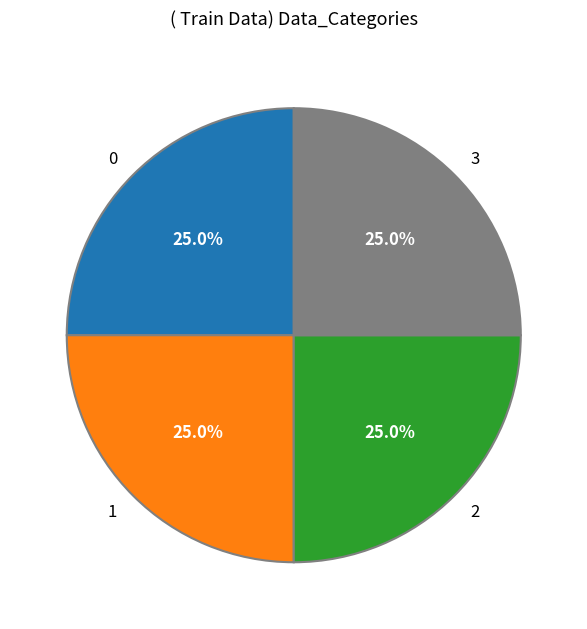

Combined, what portion of the pie is 3 and 0?

50.0%